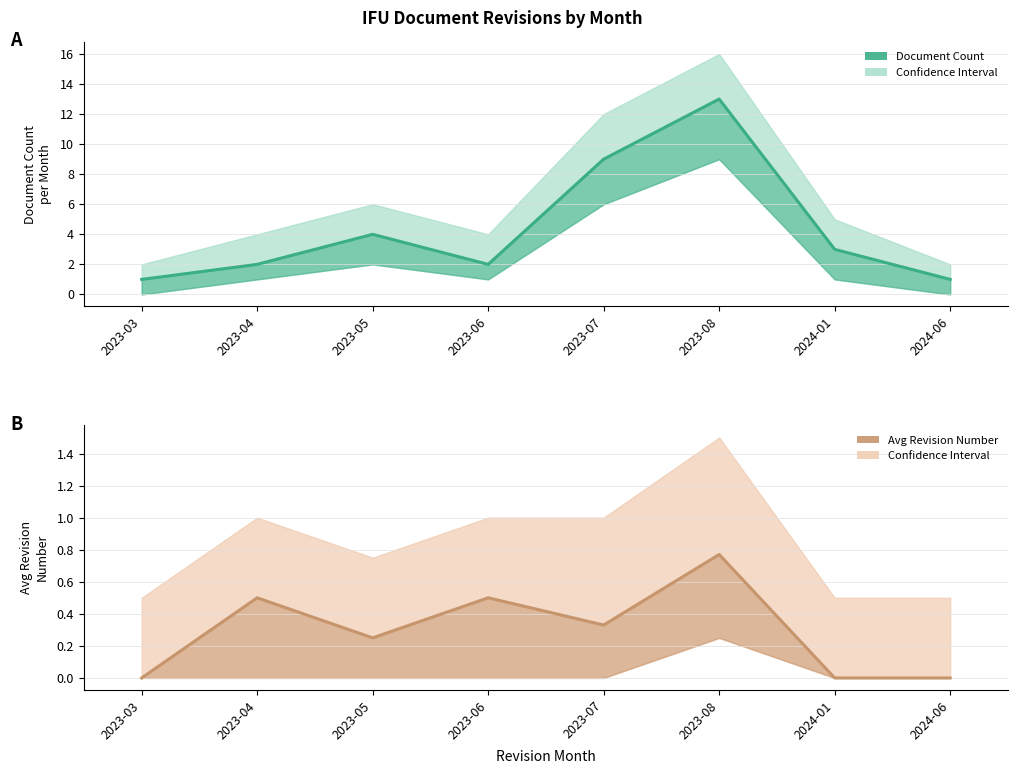

Rank the series by their maximum value, from lowest to highest.

Avg Revision Number, Document Count